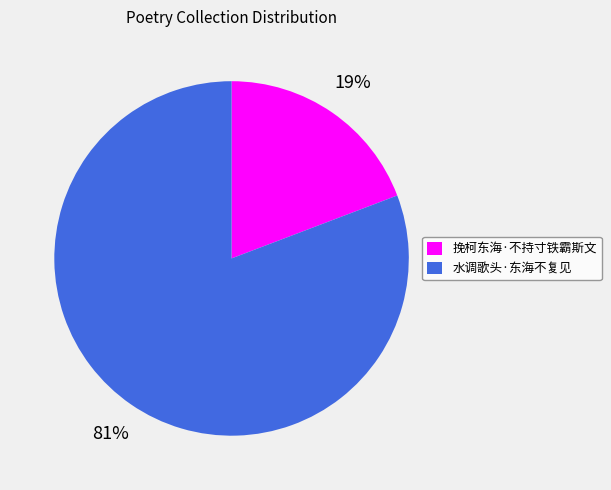

To the nearest percent, what is the difference between the 挽柯东海·不持寸铁霸斯文 and 水调歌头·东海不复见 slice percentages?

62%